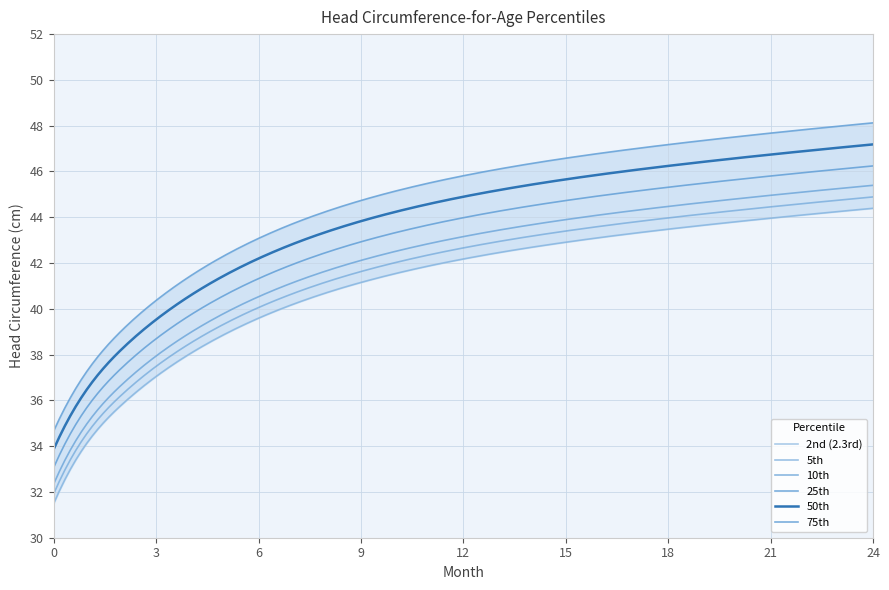

At 17, list the series in order from largest to smallest.

75th, 50th, 25th, 10th, 5th, 2nd (2.3rd)